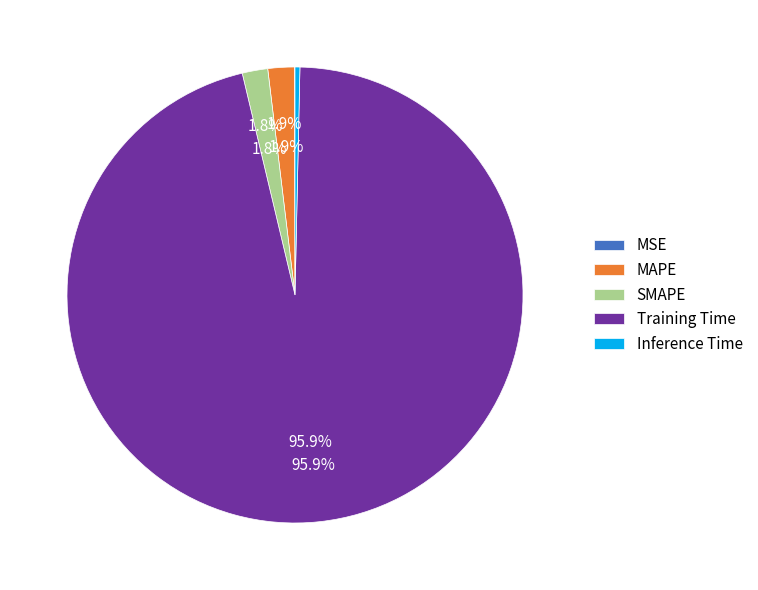

Rank the categories by value from highest to lowest.

Training Time, MAPE, SMAPE, Inference Time, MSE